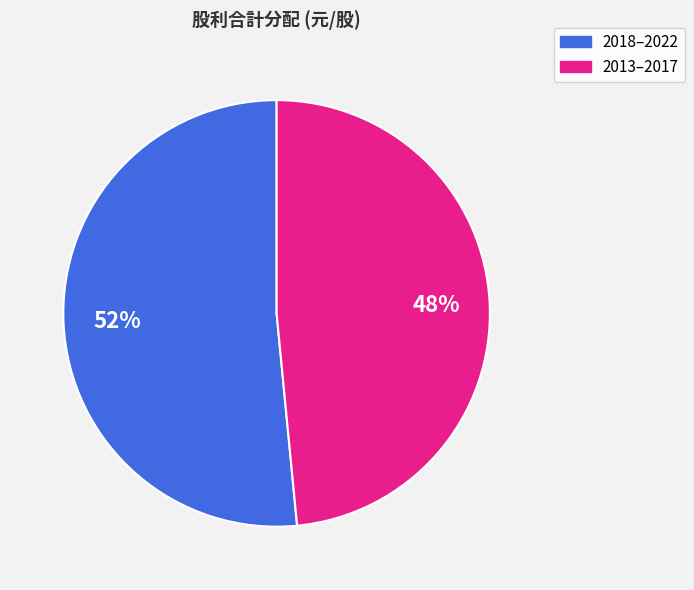

Does any single category account for the majority?

Yes